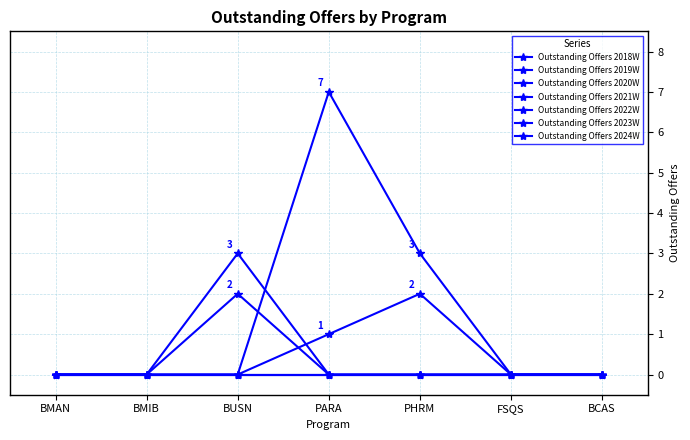

Is this an area chart (filled region under the line)?

No